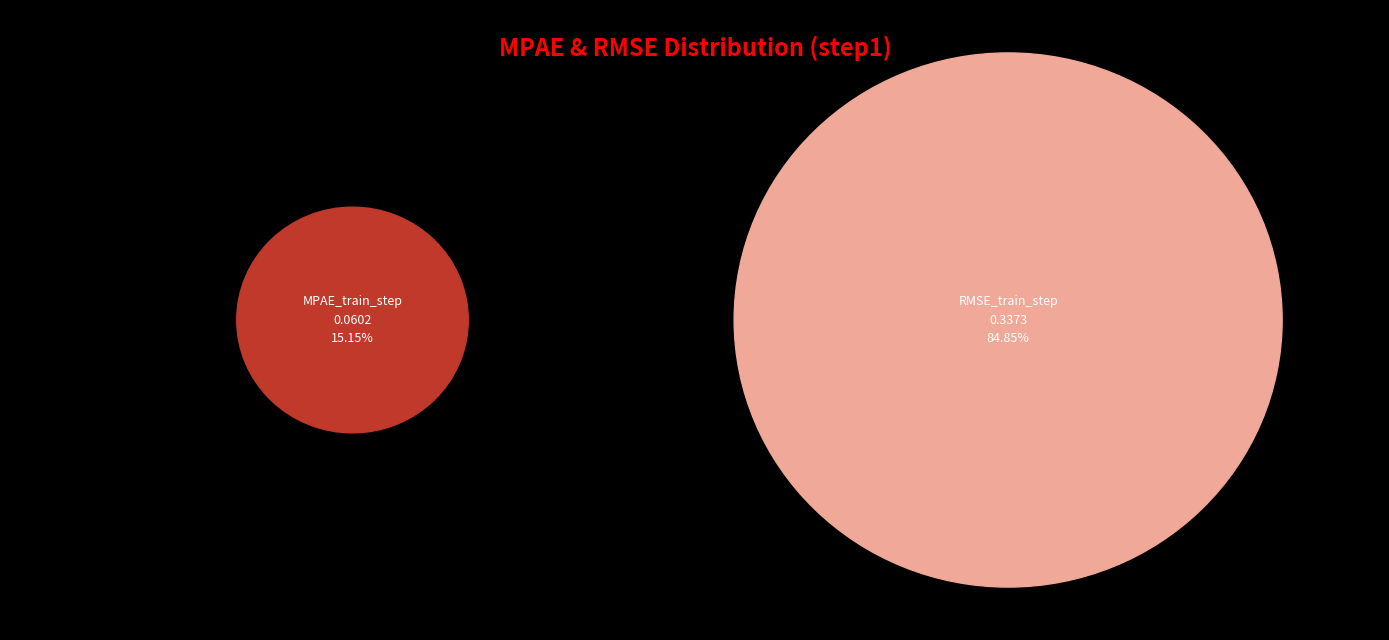

Count the number of slices in the pie.

2